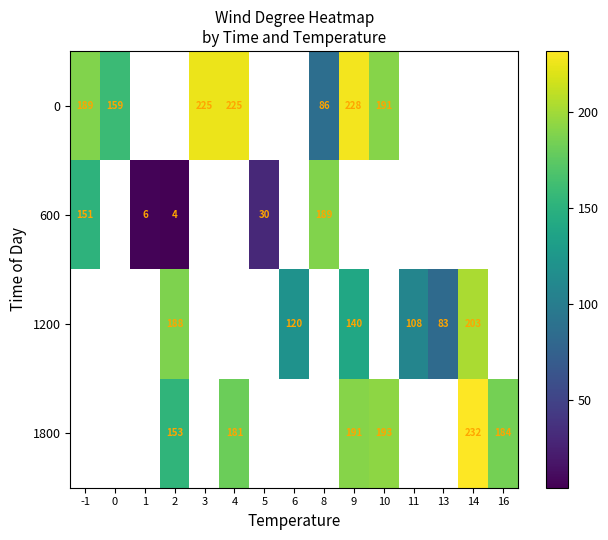

Is it true that 1800 equals 191 at 9?

True